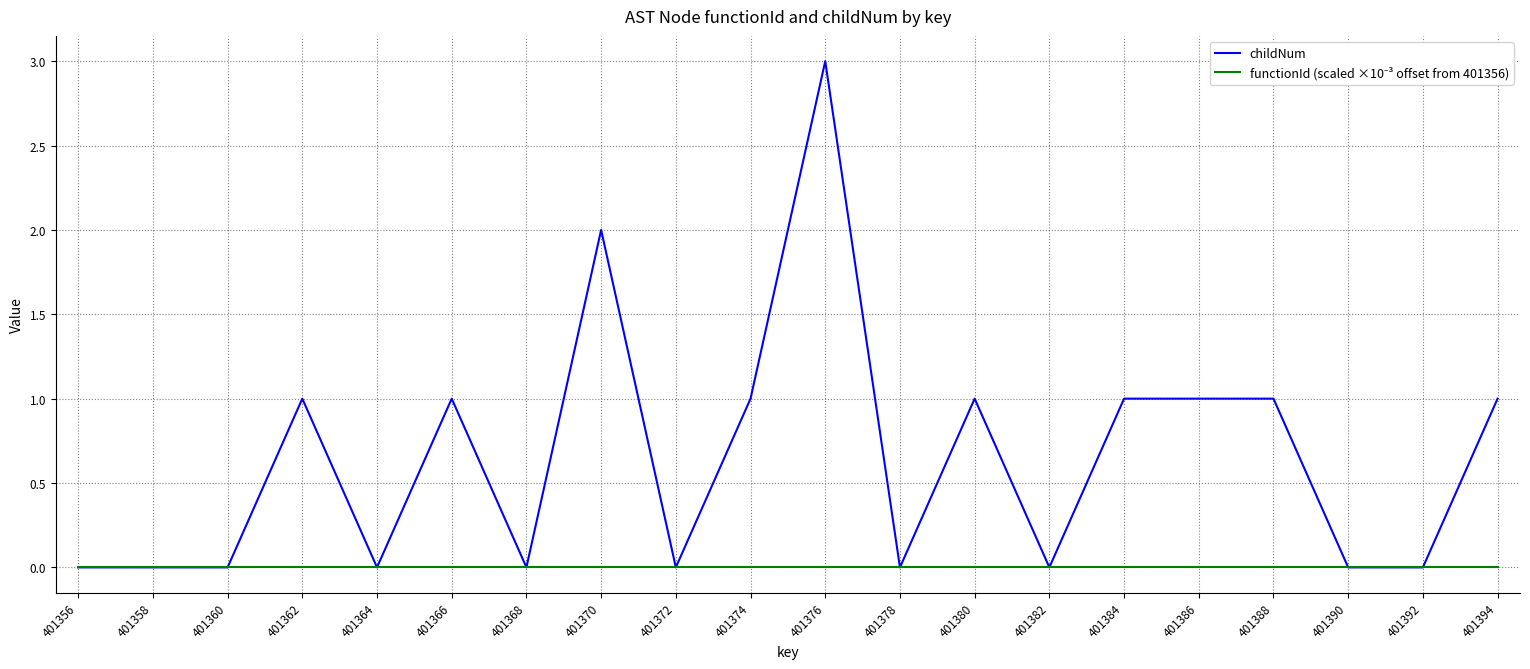

Which series has the widest spread of values?

childNum